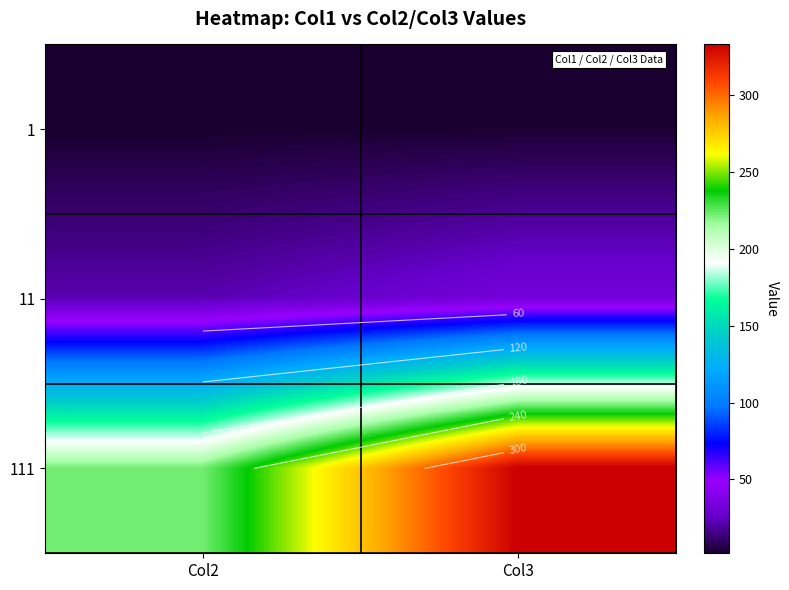

At which label does 111 reach its minimum?

Col2